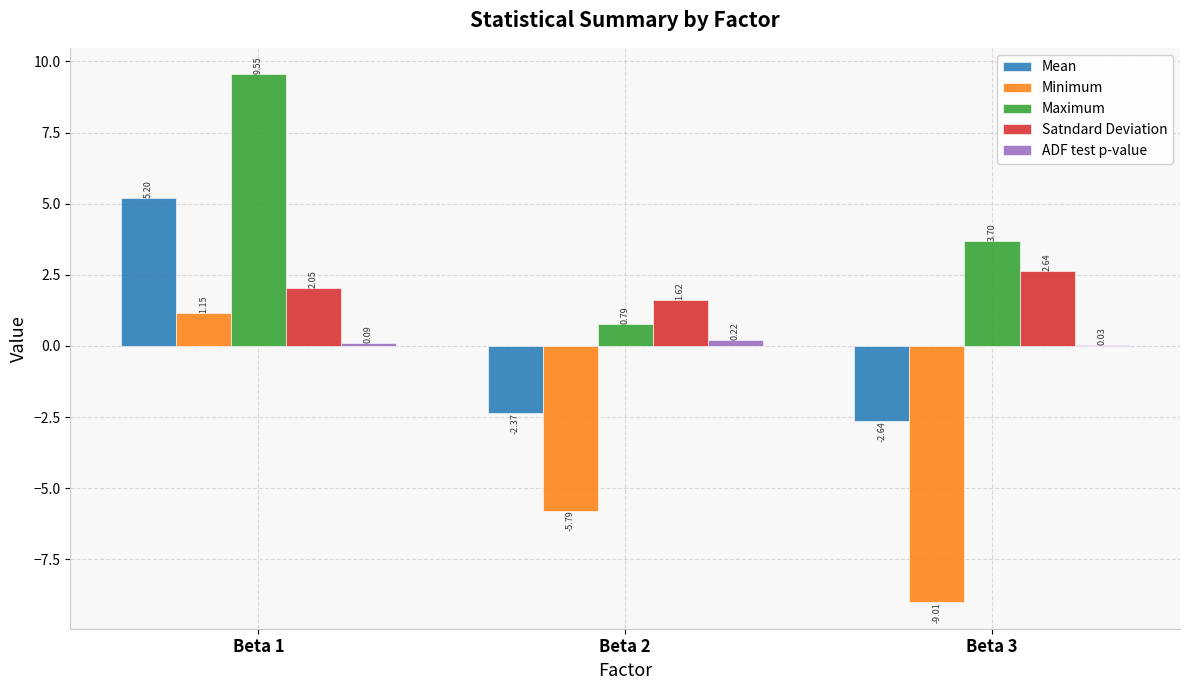

Which series has the largest total across all categories?

Maximum